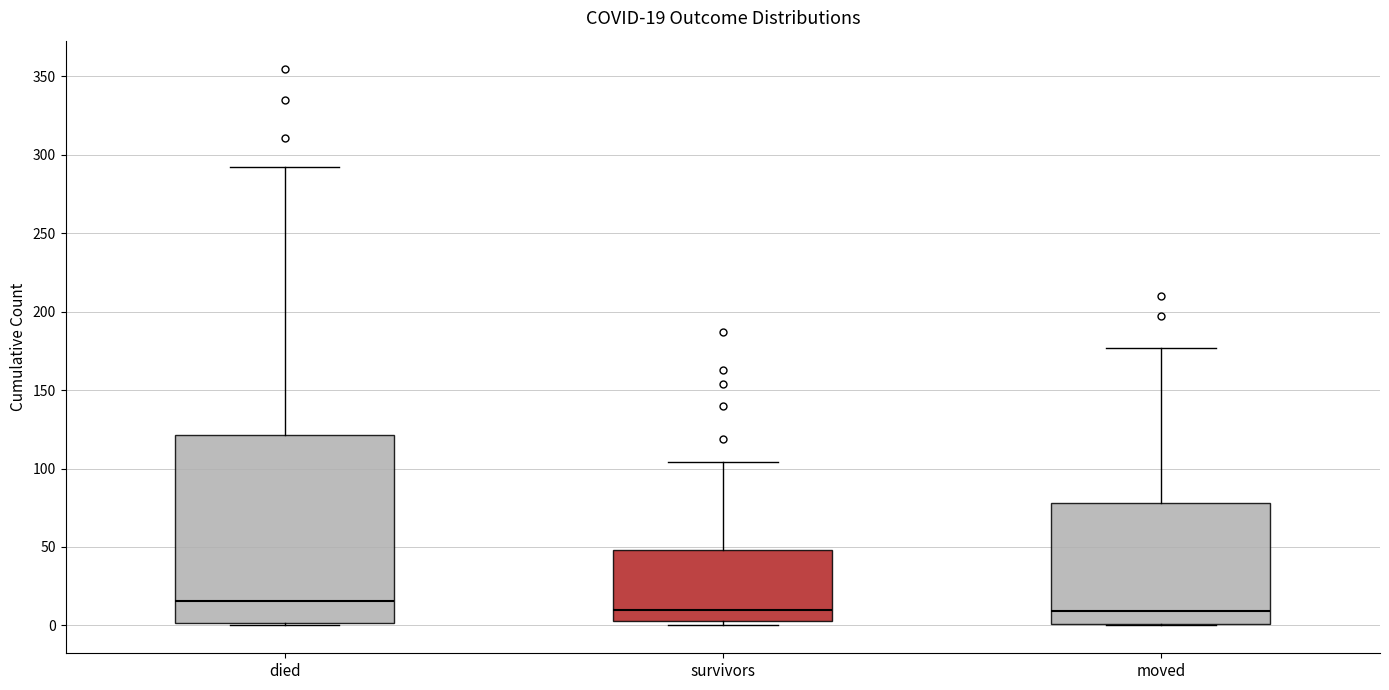

Which box's median line is the highest?

died